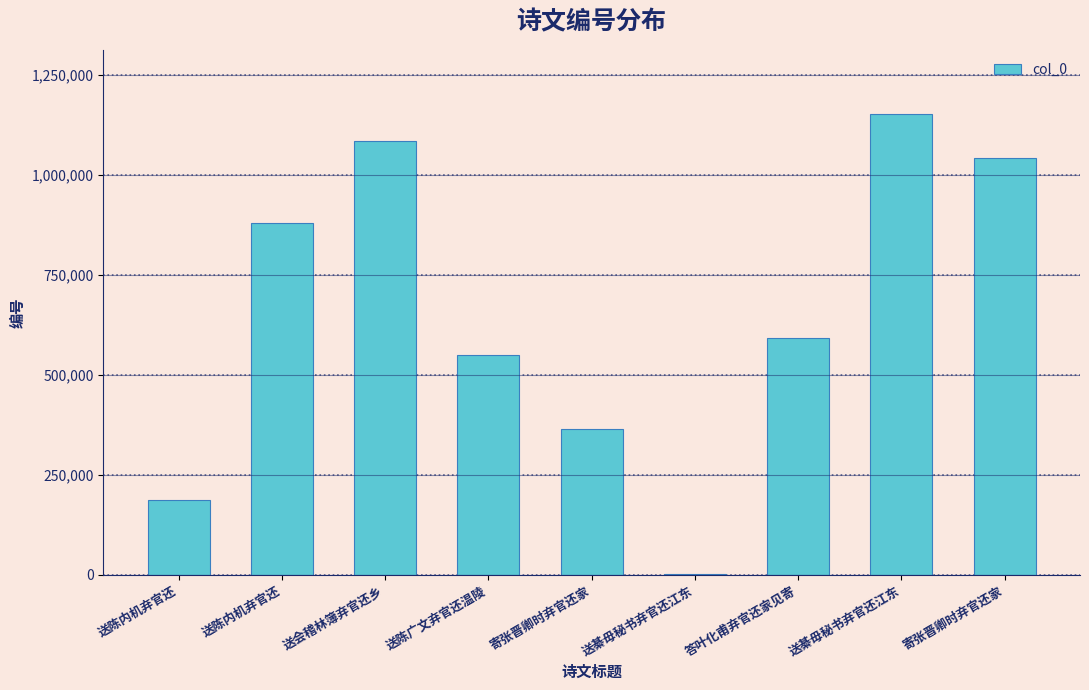

Reading right to left, transcribe all the data shown in this chart.

1041666	1151992	593437	2826	365385	550875	1084965	880297	187504